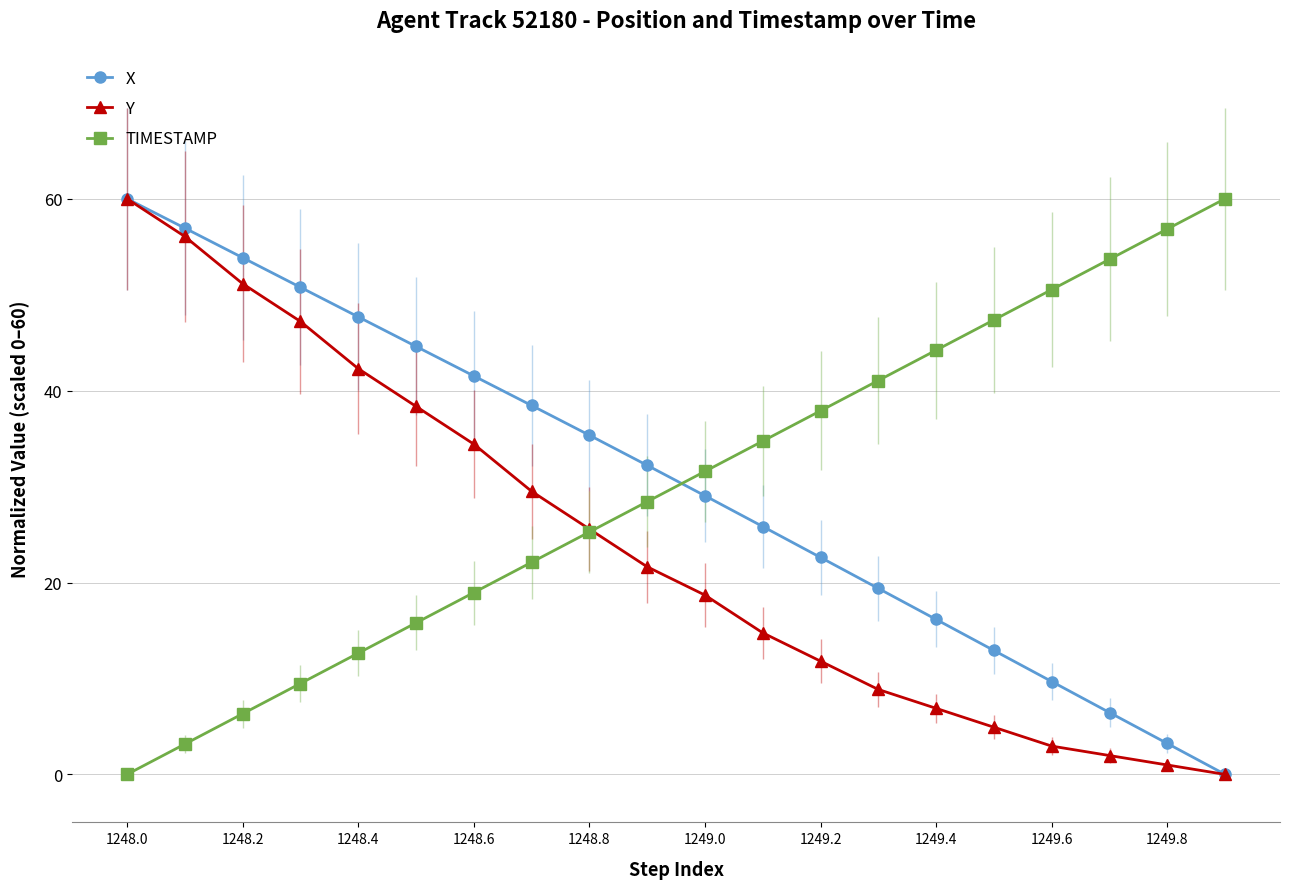

After their last crossing, which series has the higher values: TIMESTAMP or X?

TIMESTAMP